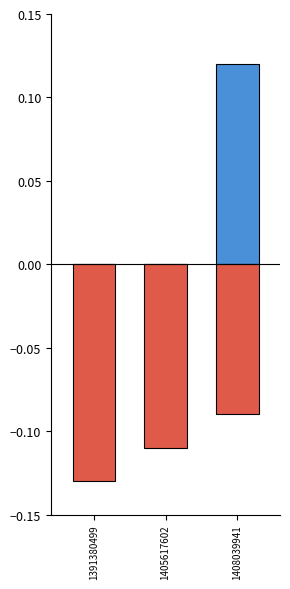

What is the sum of all col_2 values?

-0.3